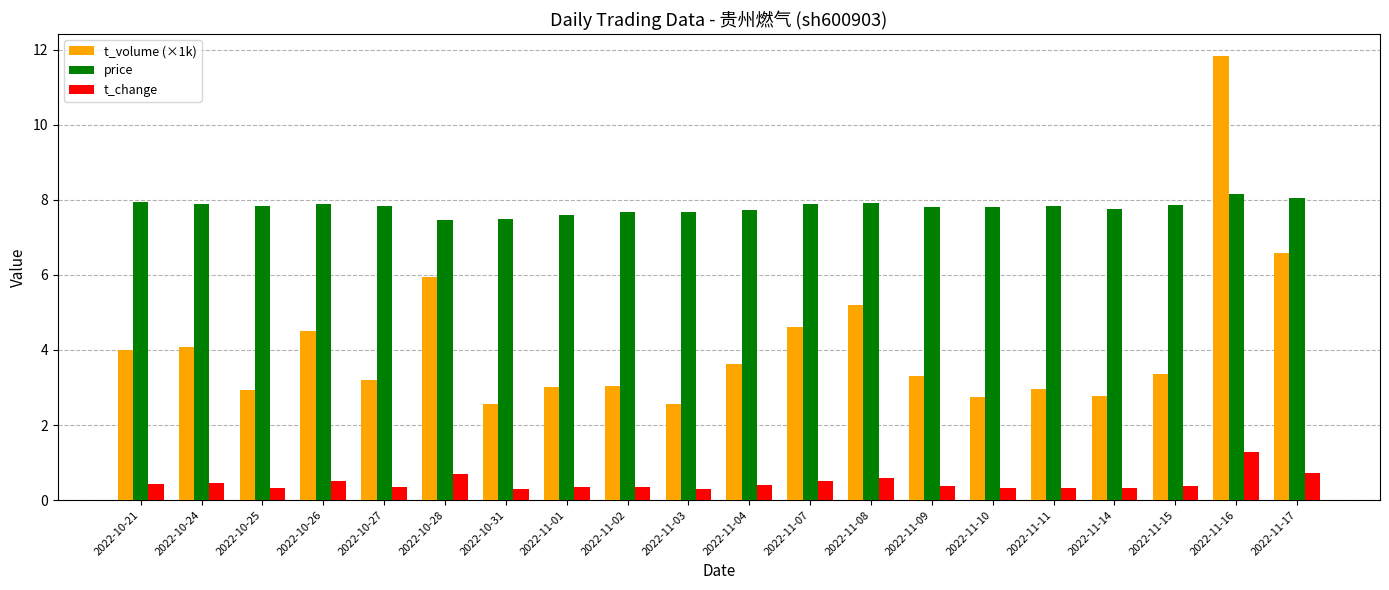

What is the sum of all price values?

156.1